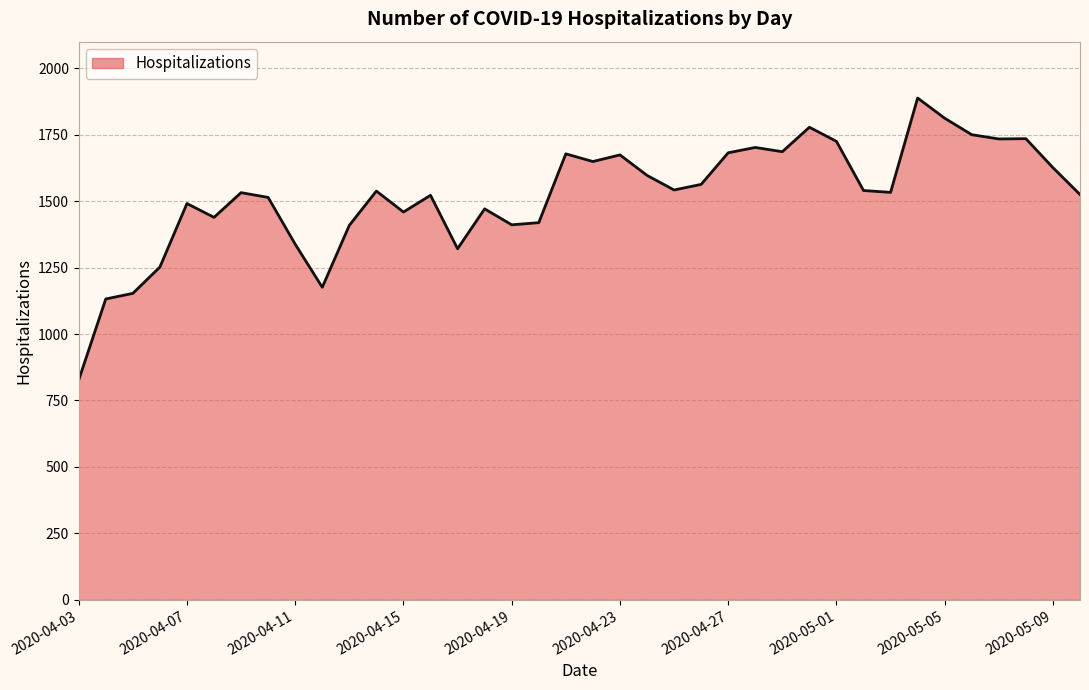

How many values are below 1538?

19